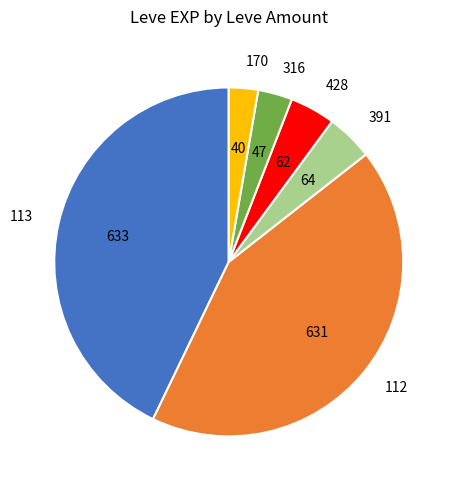

What is the ratio of the value at 113 to the value at 112?

1.0